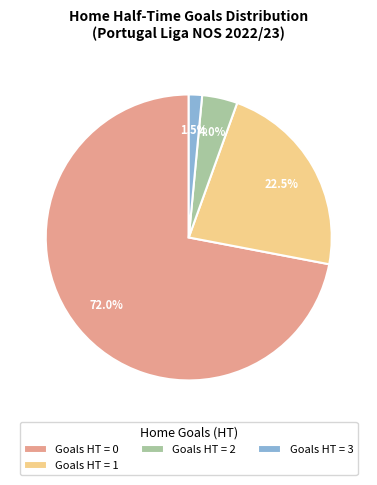

Rank the categories by value from highest to lowest.

Goals HT = 0, Goals HT = 1, Goals HT = 2, Goals HT = 3